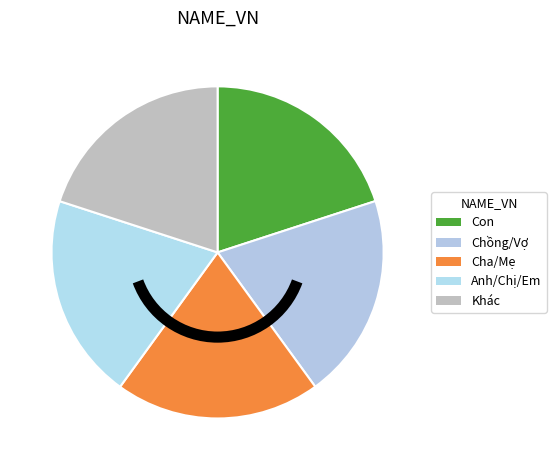

The Chồng/Vợ slice represents 20% of the pie. True or false?

True